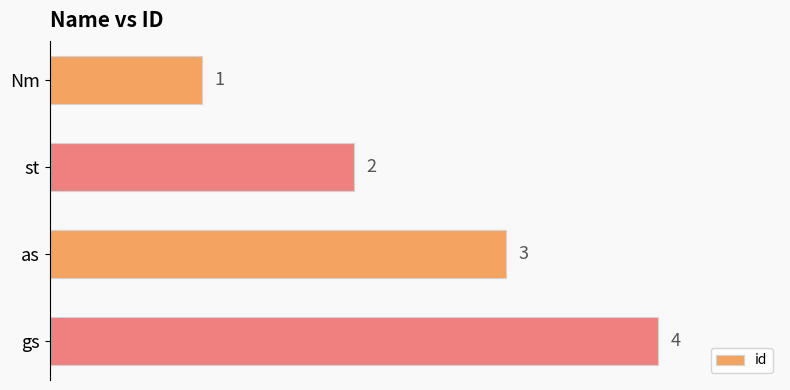

How many distinct data groups are displayed?

1